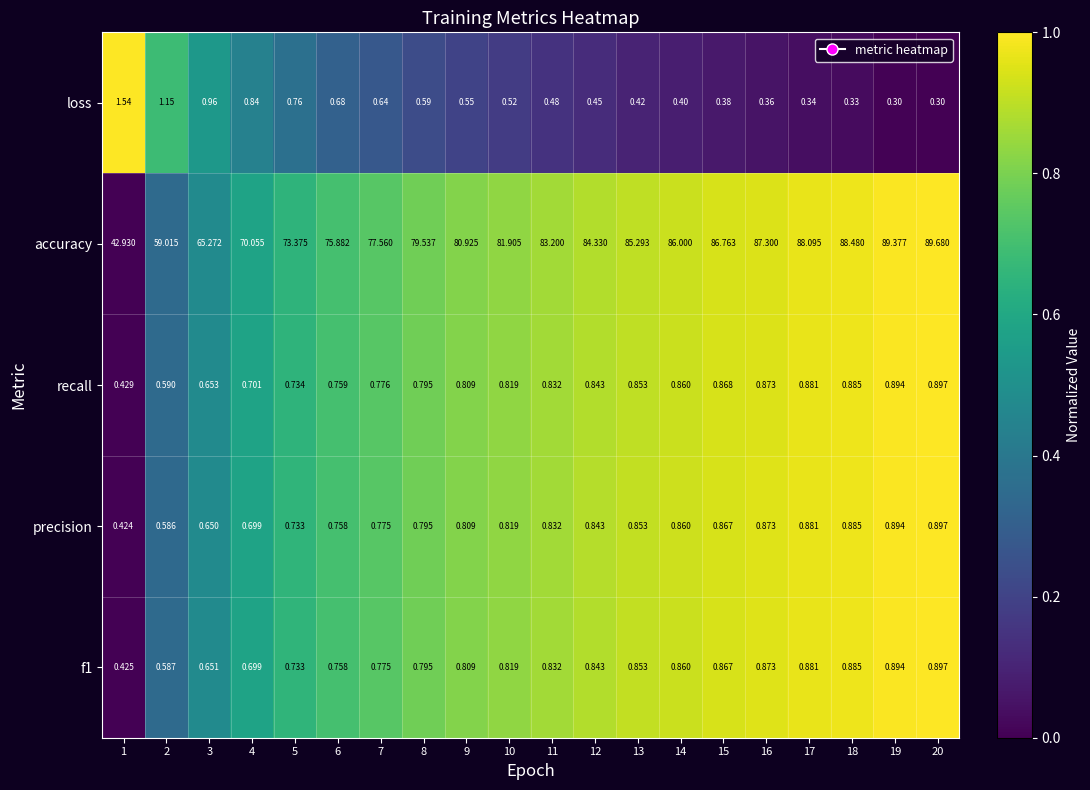

Is the value of precision at 3 greater than the value of recall at 2?

Yes